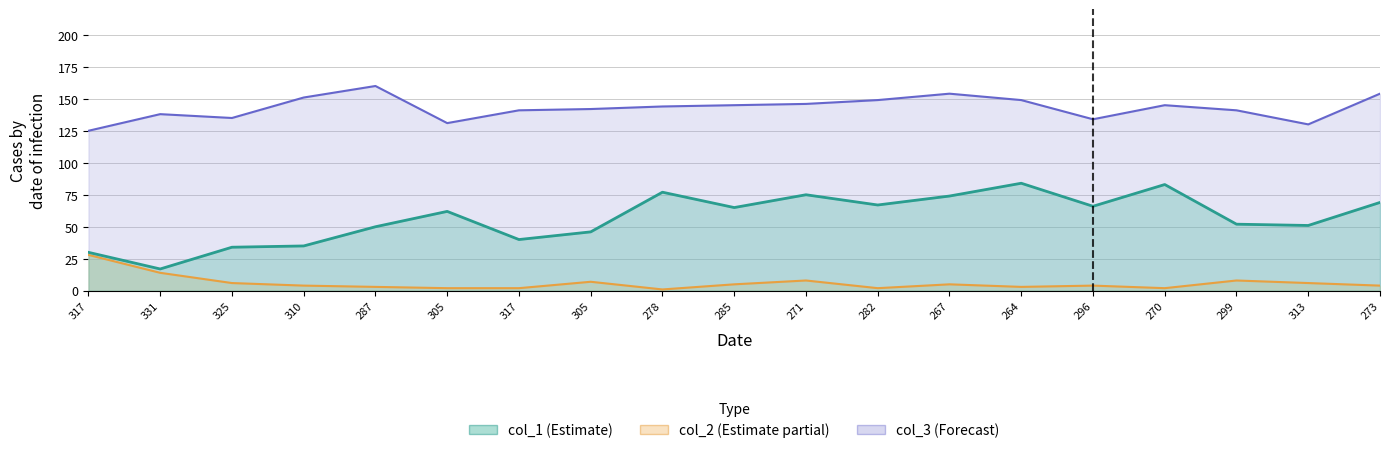

Which series has the largest range (max minus min)?

col_1